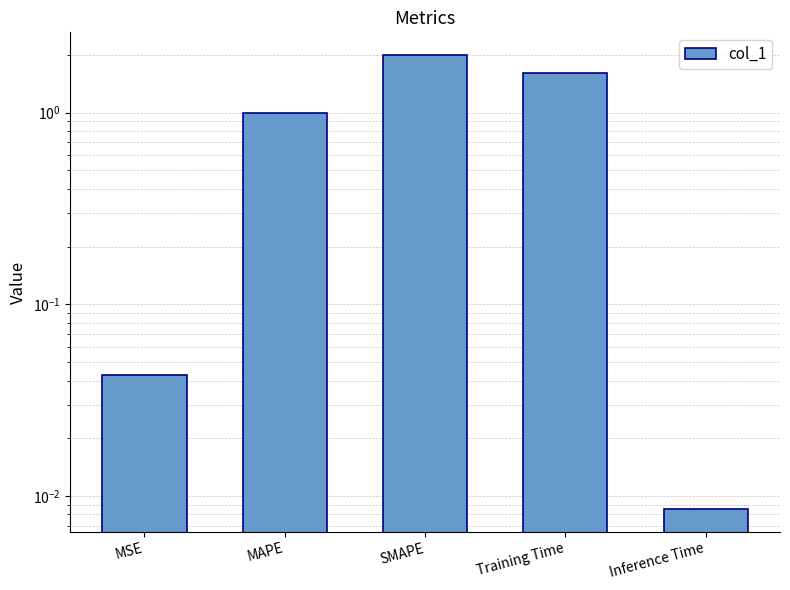

What is the change in value from SMAPE to Inference Time?

-2.0